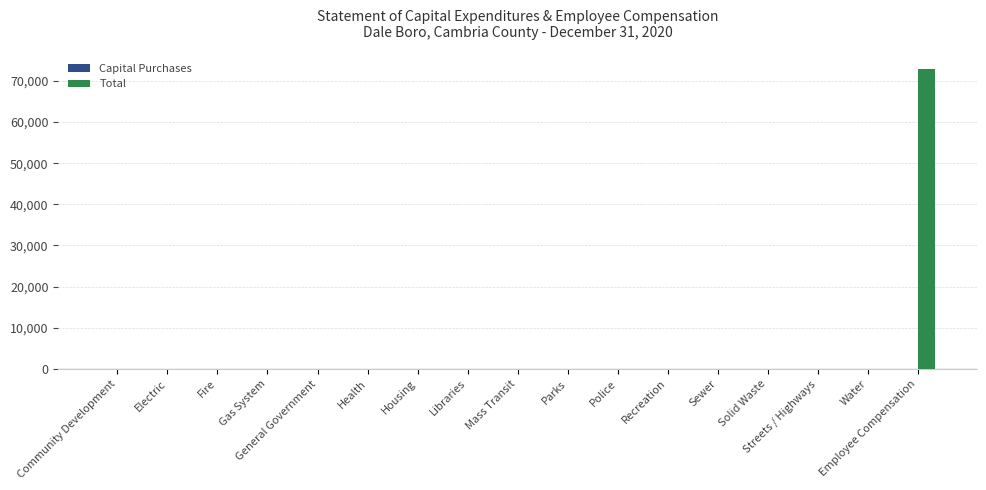

What is the change in value from Fire to Employee Compensation?

+72921